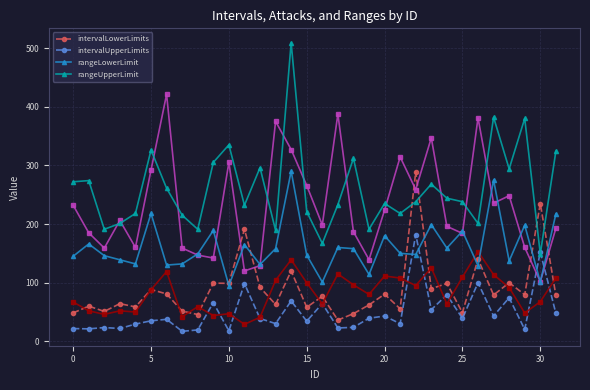

At which label does rangeUpperLimit reach its minimum?

30